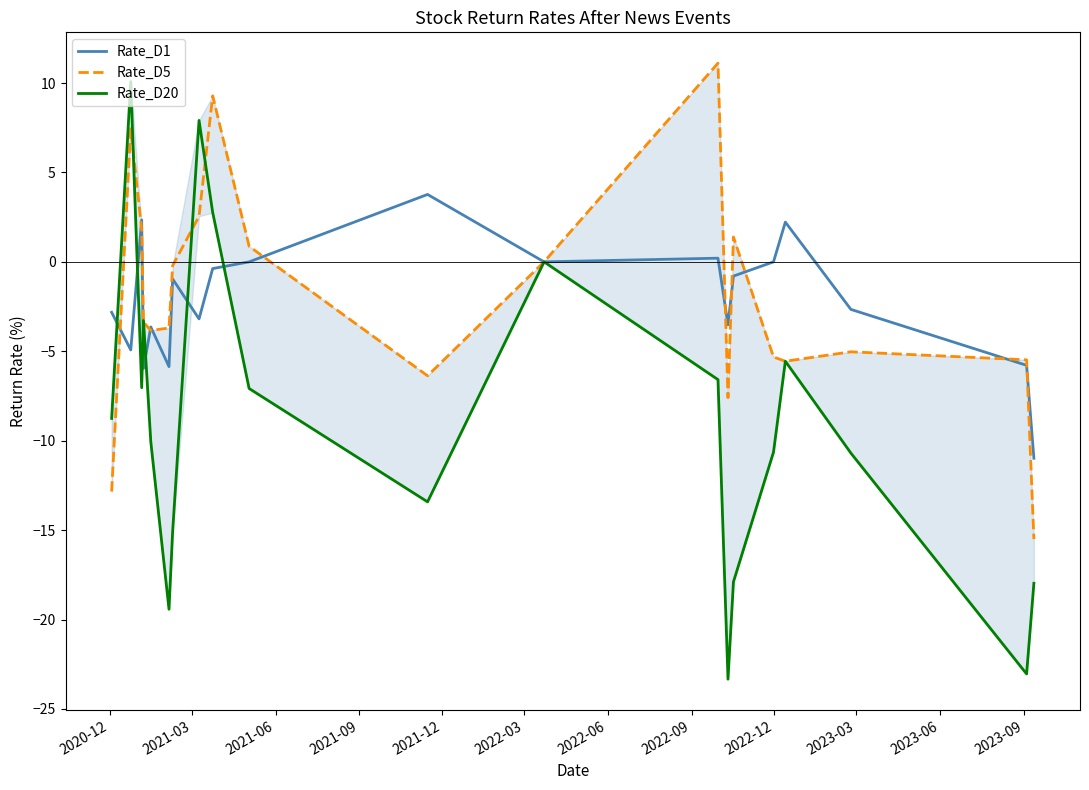

Reading left to right, transcribe all the data shown in this chart.

Rate_D1: -2.8	-4.9	2.3	-6.0	-3.6	-5.9	-1.0	-3.2	-0.4	0.0	3.8	0.0	0.2	-3.5	-0.8	0.0	2.2	-2.7	-5.8	-11.0
Rate_D5: -12.8	7.4	1.8	-3.4	-3.8	-3.7	-0.2	2.6	9.3	0.9	-6.4	0.0	11.1	-7.6	1.4	-5.3	-5.6	-5.0	-5.5	-15.5
Rate_D20: -8.8	10.1	-7.0	-3.3	-10.1	-19.4	-15.1	7.9	2.8	-7.1	-13.4	0.0	-6.6	-23.3	-17.9	-10.6	-5.6	-10.7	-23.0	-18.0